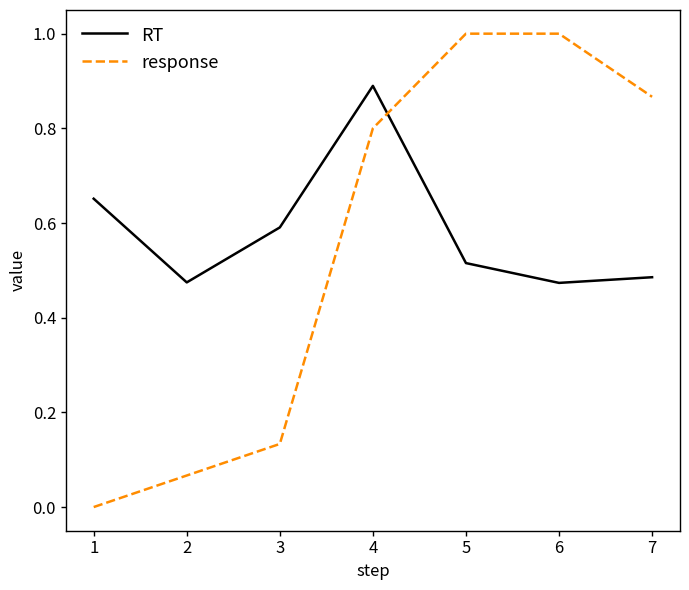

Which series has the largest range (max minus min)?

response